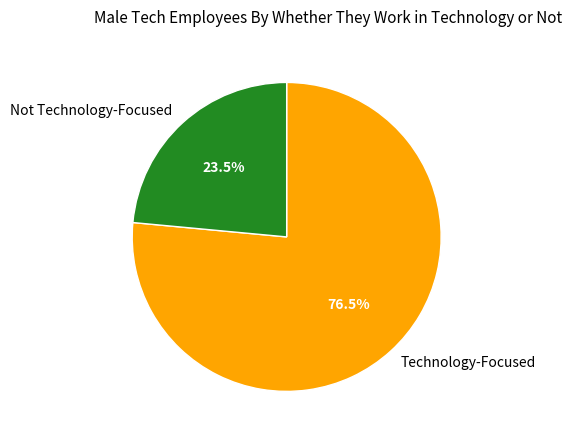

How many segments does this pie chart have?

2